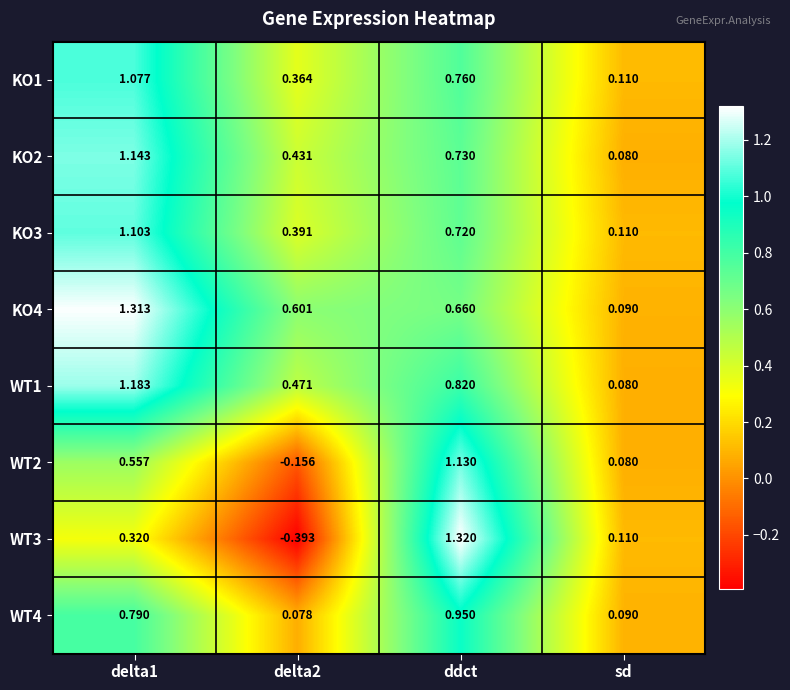

Which category has the highest value across all series?

ddct